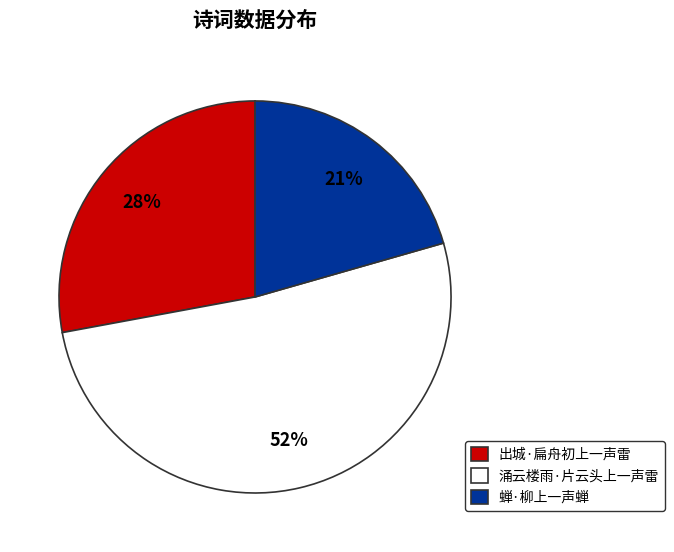

What percentage is the 出城·扁舟初上一声雷 slice, to the nearest percent?

28%